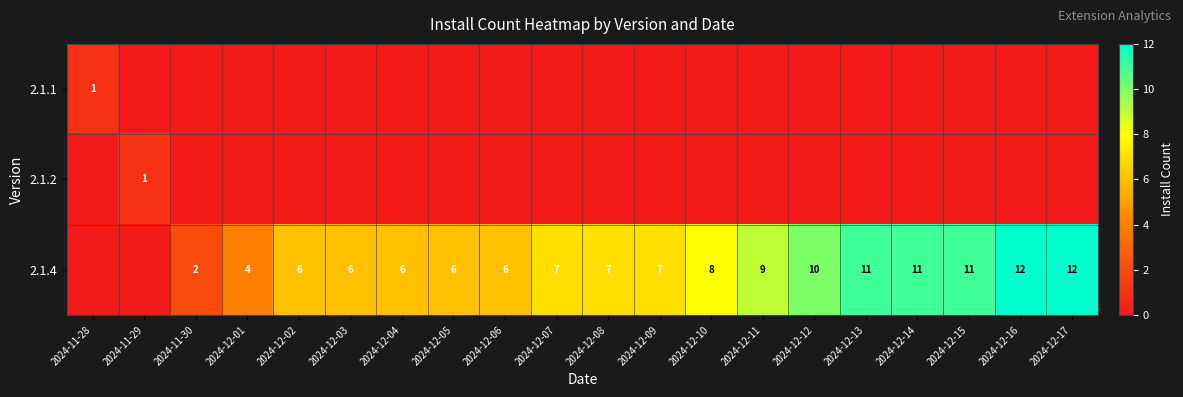

How many categories are shown in the chart?

20